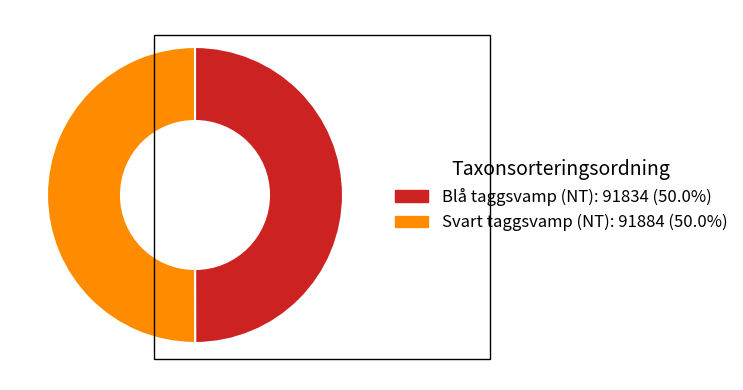

True or false: Svart taggsvamp (NT) accounts for 50% of the total.

True